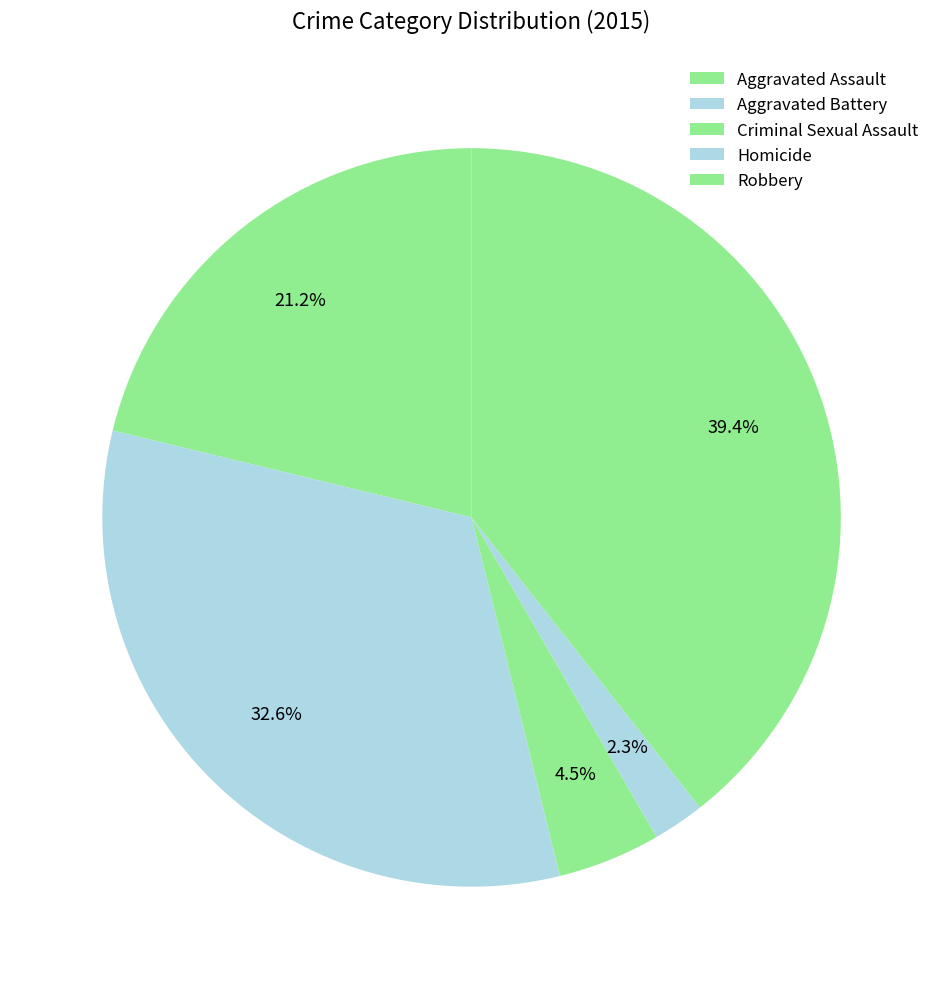

Does any single category account for the majority?

No